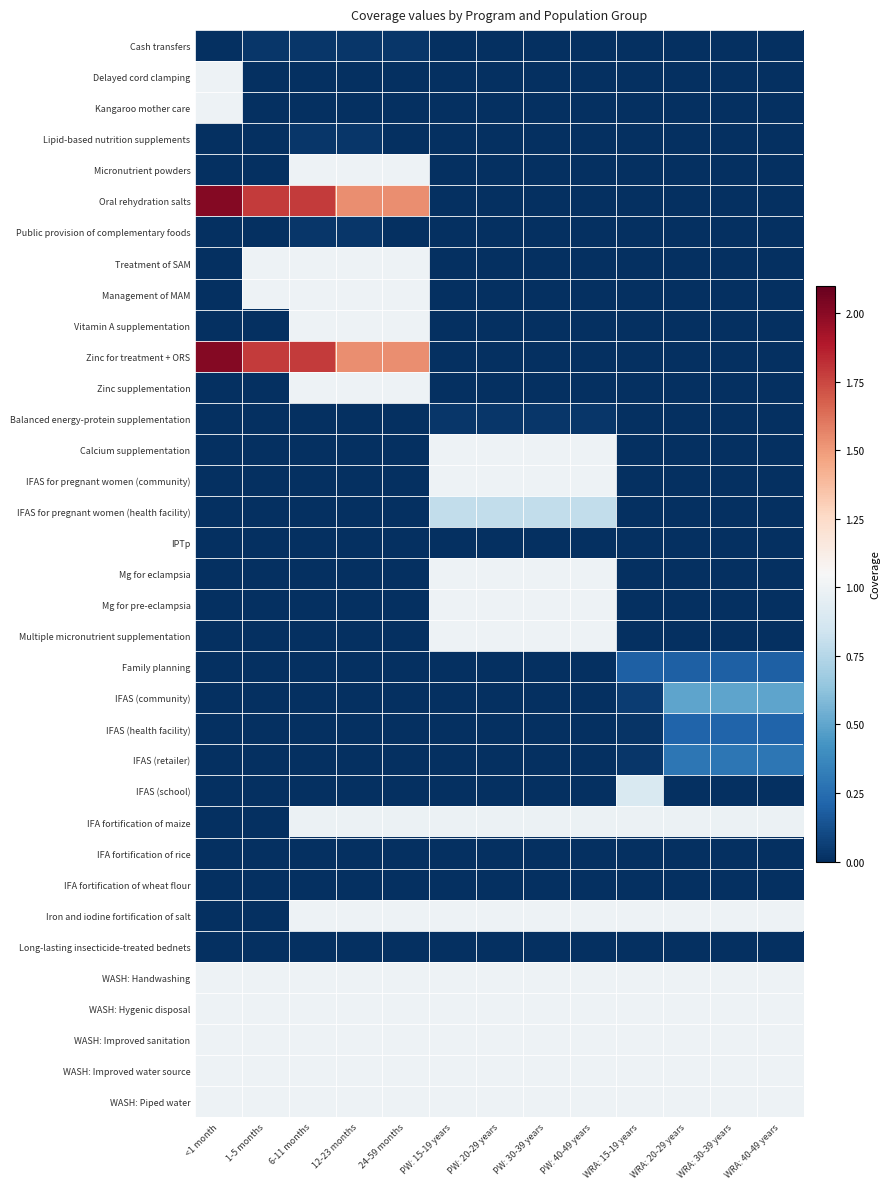

Reading right to left, extract all data points from this chart.

Cash transfers: WRA: 40-49 years=0.0	WRA: 30-39 years=0.0	WRA: 20-29 years=0.0	WRA: 15-19 years=0.0	PW: 40-49 years=0.0	PW: 30-39 years=0.0	PW: 20-29 years=0.0	PW: 15-19 years=0.0	24-59 months=0.0	12-23 months=0.0	6-11 months=0.0	1-5 months=0.0	<1 month=0.0
Delayed cord clamping: WRA: 40-49 years=0.0	WRA: 30-39 years=0.0	WRA: 20-29 years=0.0	WRA: 15-19 years=0.0	PW: 40-49 years=0.0	PW: 30-39 years=0.0	PW: 20-29 years=0.0	PW: 15-19 years=0.0	24-59 months=0.0	12-23 months=0.0	6-11 months=0.0	1-5 months=0.0	<1 month=1.0
Kangaroo mother care: WRA: 40-49 years=0.0	WRA: 30-39 years=0.0	WRA: 20-29 years=0.0	WRA: 15-19 years=0.0	PW: 40-49 years=0.0	PW: 30-39 years=0.0	PW: 20-29 years=0.0	PW: 15-19 years=0.0	24-59 months=0.0	12-23 months=0.0	6-11 months=0.0	1-5 months=0.0	<1 month=1.0
Lipid-based nutrition supplements: WRA: 40-49 years=0.0	WRA: 30-39 years=0.0	WRA: 20-29 years=0.0	WRA: 15-19 years=0.0	PW: 40-49 years=0.0	PW: 30-39 years=0.0	PW: 20-29 years=0.0	PW: 15-19 years=0.0	24-59 months=0.0	12-23 months=0.0	6-11 months=0.0	1-5 months=0.0	<1 month=0.0
Micronutrient powders: WRA: 40-49 years=0.0	WRA: 30-39 years=0.0	WRA: 20-29 years=0.0	WRA: 15-19 years=0.0	PW: 40-49 years=0.0	PW: 30-39 years=0.0	PW: 20-29 years=0.0	PW: 15-19 years=0.0	24-59 months=1.0	12-23 months=1.0	6-11 months=1.0	1-5 months=0.0	<1 month=0.0
Oral rehydration salts: WRA: 40-49 years=0.0	WRA: 30-39 years=0.0	WRA: 20-29 years=0.0	WRA: 15-19 years=0.0	PW: 40-49 years=0.0	PW: 30-39 years=0.0	PW: 20-29 years=0.0	PW: 15-19 years=0.0	24-59 months=1.5	12-23 months=1.5	6-11 months=1.8	1-5 months=1.8	<1 month=2.0
Public provision of complementary foods: WRA: 40-49 years=0.0	WRA: 30-39 years=0.0	WRA: 20-29 years=0.0	WRA: 15-19 years=0.0	PW: 40-49 years=0.0	PW: 30-39 years=0.0	PW: 20-29 years=0.0	PW: 15-19 years=0.0	24-59 months=0.0	12-23 months=0.0	6-11 months=0.0	1-5 months=0.0	<1 month=0.0
Treatment of SAM: WRA: 40-49 years=0.0	WRA: 30-39 years=0.0	WRA: 20-29 years=0.0	WRA: 15-19 years=0.0	PW: 40-49 years=0.0	PW: 30-39 years=0.0	PW: 20-29 years=0.0	PW: 15-19 years=0.0	24-59 months=1.0	12-23 months=1.0	6-11 months=1.0	1-5 months=1.0	<1 month=0.0
Management of MAM: WRA: 40-49 years=0.0	WRA: 30-39 years=0.0	WRA: 20-29 years=0.0	WRA: 15-19 years=0.0	PW: 40-49 years=0.0	PW: 30-39 years=0.0	PW: 20-29 years=0.0	PW: 15-19 years=0.0	24-59 months=1.0	12-23 months=1.0	6-11 months=1.0	1-5 months=1.0	<1 month=0.0
Vitamin A supplementation: WRA: 40-49 years=0.0	WRA: 30-39 years=0.0	WRA: 20-29 years=0.0	WRA: 15-19 years=0.0	PW: 40-49 years=0.0	PW: 30-39 years=0.0	PW: 20-29 years=0.0	PW: 15-19 years=0.0	24-59 months=1.0	12-23 months=1.0	6-11 months=1.0	1-5 months=0.0	<1 month=0.0
Zinc for treatment + ORS: WRA: 40-49 years=0.0	WRA: 30-39 years=0.0	WRA: 20-29 years=0.0	WRA: 15-19 years=0.0	PW: 40-49 years=0.0	PW: 30-39 years=0.0	PW: 20-29 years=0.0	PW: 15-19 years=0.0	24-59 months=1.5	12-23 months=1.5	6-11 months=1.8	1-5 months=1.8	<1 month=2.0
Zinc supplementation: WRA: 40-49 years=0.0	WRA: 30-39 years=0.0	WRA: 20-29 years=0.0	WRA: 15-19 years=0.0	PW: 40-49 years=0.0	PW: 30-39 years=0.0	PW: 20-29 years=0.0	PW: 15-19 years=0.0	24-59 months=1.0	12-23 months=1.0	6-11 months=1.0	1-5 months=0.0	<1 month=0.0
Balanced energy-protein supplementation: WRA: 40-49 years=0.0	WRA: 30-39 years=0.0	WRA: 20-29 years=0.0	WRA: 15-19 years=0.0	PW: 40-49 years=0.0	PW: 30-39 years=0.0	PW: 20-29 years=0.0	PW: 15-19 years=0.0	24-59 months=0.0	12-23 months=0.0	6-11 months=0.0	1-5 months=0.0	<1 month=0.0
Calcium supplementation: WRA: 40-49 years=0.0	WRA: 30-39 years=0.0	WRA: 20-29 years=0.0	WRA: 15-19 years=0.0	PW: 40-49 years=1.0	PW: 30-39 years=1.0	PW: 20-29 years=1.0	PW: 15-19 years=1.0	24-59 months=0.0	12-23 months=0.0	6-11 months=0.0	1-5 months=0.0	<1 month=0.0
IFAS for pregnant women (community): WRA: 40-49 years=0.0	WRA: 30-39 years=0.0	WRA: 20-29 years=0.0	WRA: 15-19 years=0.0	PW: 40-49 years=1.0	PW: 30-39 years=1.0	PW: 20-29 years=1.0	PW: 15-19 years=1.0	24-59 months=0.0	12-23 months=0.0	6-11 months=0.0	1-5 months=0.0	<1 month=0.0
IFAS for pregnant women (health facility): WRA: 40-49 years=0.0	WRA: 30-39 years=0.0	WRA: 20-29 years=0.0	WRA: 15-19 years=0.0	PW: 40-49 years=0.8	PW: 30-39 years=0.8	PW: 20-29 years=0.8	PW: 15-19 years=0.8	24-59 months=0.0	12-23 months=0.0	6-11 months=0.0	1-5 months=0.0	<1 month=0.0
IPTp: WRA: 40-49 years=0.0	WRA: 30-39 years=0.0	WRA: 20-29 years=0.0	WRA: 15-19 years=0.0	PW: 40-49 years=0.0	PW: 30-39 years=0.0	PW: 20-29 years=0.0	PW: 15-19 years=0.0	24-59 months=0.0	12-23 months=0.0	6-11 months=0.0	1-5 months=0.0	<1 month=0.0
Mg for eclampsia: WRA: 40-49 years=0.0	WRA: 30-39 years=0.0	WRA: 20-29 years=0.0	WRA: 15-19 years=0.0	PW: 40-49 years=1.0	PW: 30-39 years=1.0	PW: 20-29 years=1.0	PW: 15-19 years=1.0	24-59 months=0.0	12-23 months=0.0	6-11 months=0.0	1-5 months=0.0	<1 month=0.0
Mg for pre-eclampsia: WRA: 40-49 years=0.0	WRA: 30-39 years=0.0	WRA: 20-29 years=0.0	WRA: 15-19 years=0.0	PW: 40-49 years=1.0	PW: 30-39 years=1.0	PW: 20-29 years=1.0	PW: 15-19 years=1.0	24-59 months=0.0	12-23 months=0.0	6-11 months=0.0	1-5 months=0.0	<1 month=0.0
Multiple micronutrient supplementation: WRA: 40-49 years=0.0	WRA: 30-39 years=0.0	WRA: 20-29 years=0.0	WRA: 15-19 years=0.0	PW: 40-49 years=1.0	PW: 30-39 years=1.0	PW: 20-29 years=1.0	PW: 15-19 years=1.0	24-59 months=0.0	12-23 months=0.0	6-11 months=0.0	1-5 months=0.0	<1 month=0.0
Family planning: WRA: 40-49 years=0.2	WRA: 30-39 years=0.2	WRA: 20-29 years=0.2	WRA: 15-19 years=0.2	PW: 40-49 years=0.0	PW: 30-39 years=0.0	PW: 20-29 years=0.0	PW: 15-19 years=0.0	24-59 months=0.0	12-23 months=0.0	6-11 months=0.0	1-5 months=0.0	<1 month=0.0
IFAS (community): WRA: 40-49 years=0.5	WRA: 30-39 years=0.5	WRA: 20-29 years=0.5	WRA: 15-19 years=0.1	PW: 40-49 years=0.0	PW: 30-39 years=0.0	PW: 20-29 years=0.0	PW: 15-19 years=0.0	24-59 months=0.0	12-23 months=0.0	6-11 months=0.0	1-5 months=0.0	<1 month=0.0
IFAS (health facility): WRA: 40-49 years=0.2	WRA: 30-39 years=0.2	WRA: 20-29 years=0.2	WRA: 15-19 years=0.0	PW: 40-49 years=0.0	PW: 30-39 years=0.0	PW: 20-29 years=0.0	PW: 15-19 years=0.0	24-59 months=0.0	12-23 months=0.0	6-11 months=0.0	1-5 months=0.0	<1 month=0.0
IFAS (retailer): WRA: 40-49 years=0.3	WRA: 30-39 years=0.3	WRA: 20-29 years=0.3	WRA: 15-19 years=0.0	PW: 40-49 years=0.0	PW: 30-39 years=0.0	PW: 20-29 years=0.0	PW: 15-19 years=0.0	24-59 months=0.0	12-23 months=0.0	6-11 months=0.0	1-5 months=0.0	<1 month=0.0
IFAS (school): WRA: 40-49 years=0.0	WRA: 30-39 years=0.0	WRA: 20-29 years=0.0	WRA: 15-19 years=0.9	PW: 40-49 years=0.0	PW: 30-39 years=0.0	PW: 20-29 years=0.0	PW: 15-19 years=0.0	24-59 months=0.0	12-23 months=0.0	6-11 months=0.0	1-5 months=0.0	<1 month=0.0
IFA fortification of maize: WRA: 40-49 years=1.0	WRA: 30-39 years=1.0	WRA: 20-29 years=1.0	WRA: 15-19 years=1.0	PW: 40-49 years=1.0	PW: 30-39 years=1.0	PW: 20-29 years=1.0	PW: 15-19 years=1.0	24-59 months=1.0	12-23 months=1.0	6-11 months=1.0	1-5 months=0.0	<1 month=0.0
IFA fortification of rice: WRA: 40-49 years=0.0	WRA: 30-39 years=0.0	WRA: 20-29 years=0.0	WRA: 15-19 years=0.0	PW: 40-49 years=0.0	PW: 30-39 years=0.0	PW: 20-29 years=0.0	PW: 15-19 years=0.0	24-59 months=0.0	12-23 months=0.0	6-11 months=0.0	1-5 months=0.0	<1 month=0.0
IFA fortification of wheat flour: WRA: 40-49 years=0.0	WRA: 30-39 years=0.0	WRA: 20-29 years=0.0	WRA: 15-19 years=0.0	PW: 40-49 years=0.0	PW: 30-39 years=0.0	PW: 20-29 years=0.0	PW: 15-19 years=0.0	24-59 months=0.0	12-23 months=0.0	6-11 months=0.0	1-5 months=0.0	<1 month=0.0
Iron and iodine fortification of salt: WRA: 40-49 years=1.0	WRA: 30-39 years=1.0	WRA: 20-29 years=1.0	WRA: 15-19 years=1.0	PW: 40-49 years=1.0	PW: 30-39 years=1.0	PW: 20-29 years=1.0	PW: 15-19 years=1.0	24-59 months=1.0	12-23 months=1.0	6-11 months=1.0	1-5 months=0.0	<1 month=0.0
Long-lasting insecticide-treated bednets: WRA: 40-49 years=0.0	WRA: 30-39 years=0.0	WRA: 20-29 years=0.0	WRA: 15-19 years=0.0	PW: 40-49 years=0.0	PW: 30-39 years=0.0	PW: 20-29 years=0.0	PW: 15-19 years=0.0	24-59 months=0.0	12-23 months=0.0	6-11 months=0.0	1-5 months=0.0	<1 month=0.0
WASH: Handwashing: WRA: 40-49 years=1.0	WRA: 30-39 years=1.0	WRA: 20-29 years=1.0	WRA: 15-19 years=1.0	PW: 40-49 years=1.0	PW: 30-39 years=1.0	PW: 20-29 years=1.0	PW: 15-19 years=1.0	24-59 months=1.0	12-23 months=1.0	6-11 months=1.0	1-5 months=1.0	<1 month=1.0
WASH: Hygenic disposal: WRA: 40-49 years=1.0	WRA: 30-39 years=1.0	WRA: 20-29 years=1.0	WRA: 15-19 years=1.0	PW: 40-49 years=1.0	PW: 30-39 years=1.0	PW: 20-29 years=1.0	PW: 15-19 years=1.0	24-59 months=1.0	12-23 months=1.0	6-11 months=1.0	1-5 months=1.0	<1 month=1.0
WASH: Improved sanitation: WRA: 40-49 years=1.0	WRA: 30-39 years=1.0	WRA: 20-29 years=1.0	WRA: 15-19 years=1.0	PW: 40-49 years=1.0	PW: 30-39 years=1.0	PW: 20-29 years=1.0	PW: 15-19 years=1.0	24-59 months=1.0	12-23 months=1.0	6-11 months=1.0	1-5 months=1.0	<1 month=1.0
WASH: Improved water source: WRA: 40-49 years=1.0	WRA: 30-39 years=1.0	WRA: 20-29 years=1.0	WRA: 15-19 years=1.0	PW: 40-49 years=1.0	PW: 30-39 years=1.0	PW: 20-29 years=1.0	PW: 15-19 years=1.0	24-59 months=1.0	12-23 months=1.0	6-11 months=1.0	1-5 months=1.0	<1 month=1.0
WASH: Piped water: WRA: 40-49 years=1.0	WRA: 30-39 years=1.0	WRA: 20-29 years=1.0	WRA: 15-19 years=1.0	PW: 40-49 years=1.0	PW: 30-39 years=1.0	PW: 20-29 years=1.0	PW: 15-19 years=1.0	24-59 months=1.0	12-23 months=1.0	6-11 months=1.0	1-5 months=1.0	<1 month=1.0